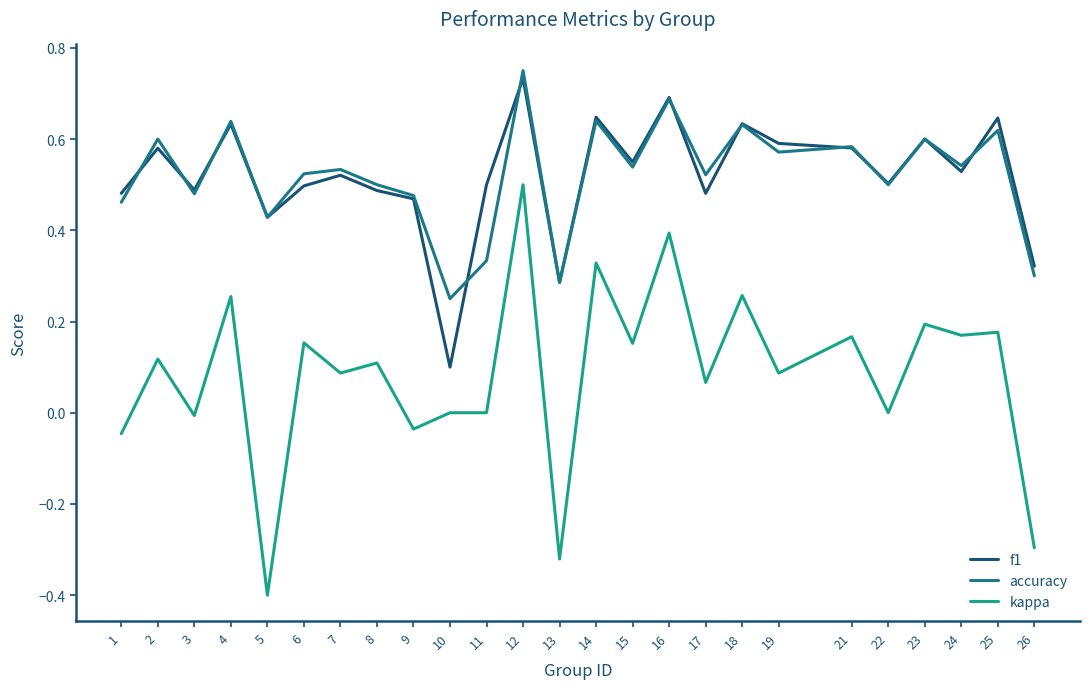

Which series has the widest spread of values?

kappa